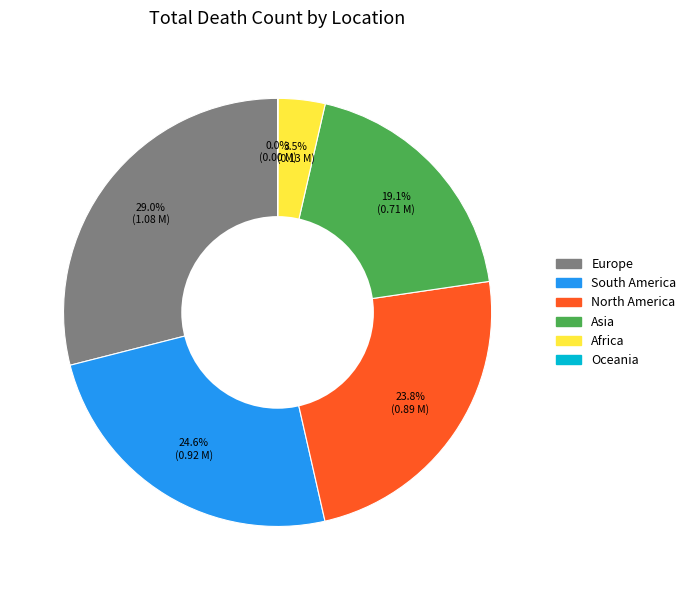

True or false: Asia accounts for 6% of the total.

False